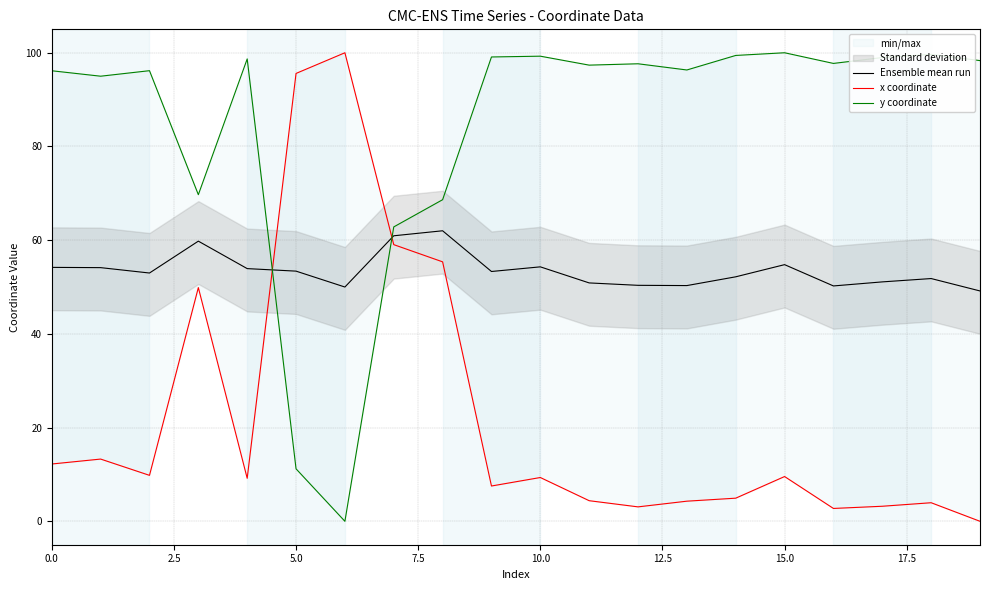

The Ensemble mean run series shows 24.0 at 5.0. True or false?

False